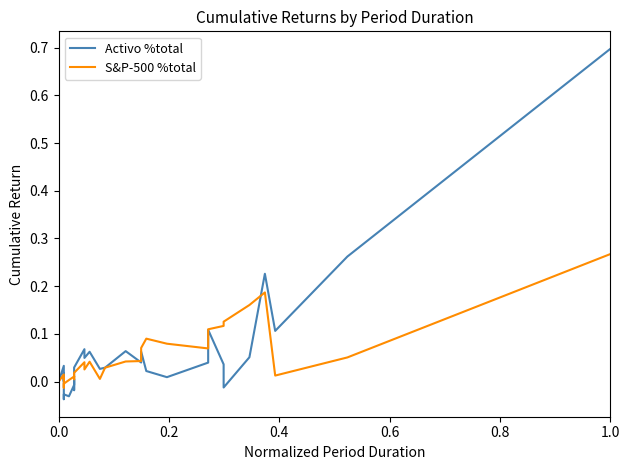

How many times do S&P-500 %total and Activo %total cross each other?

6